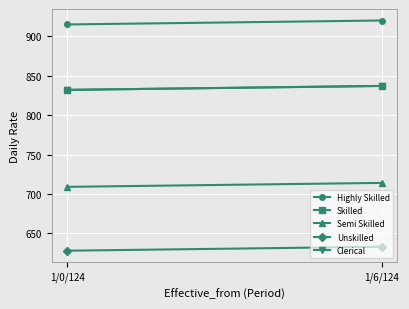

List the series in order of their peak value, lowest first.

Unskilled, Semi Skilled, Skilled, Clerical, Highly Skilled